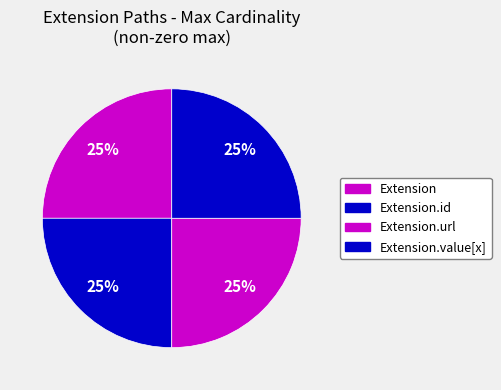

Do Extension.value[x] and Extension together represent more than half of the pie?

No